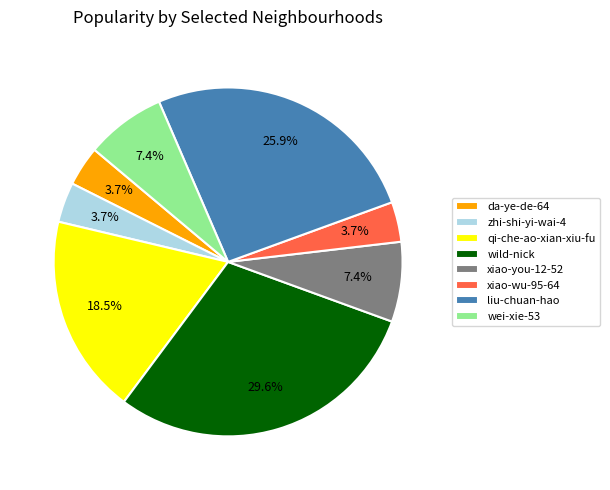

Combined, do xiao-you-12-52 and da-ye-de-64 account for over 50%?

No